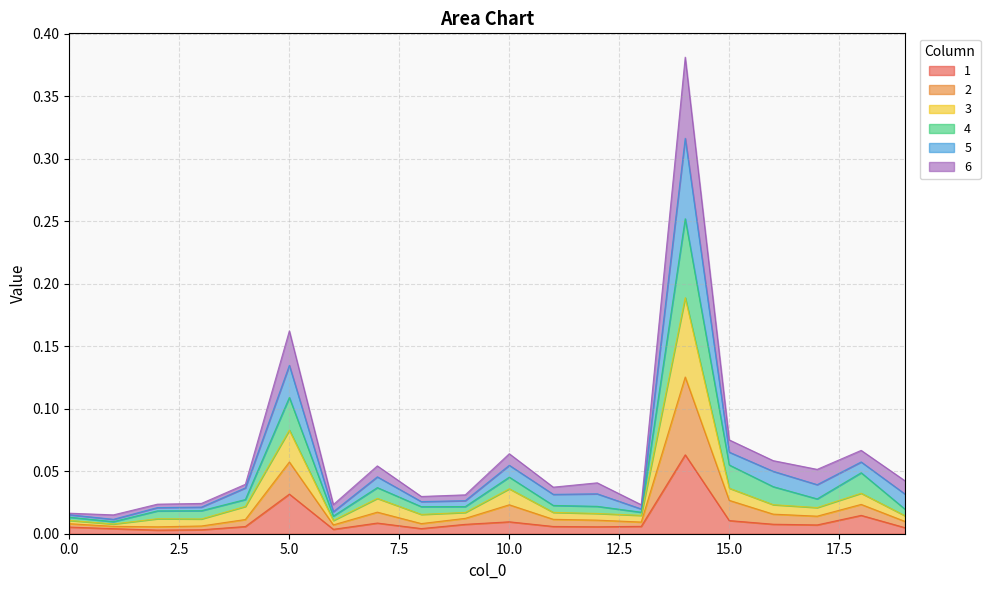

At how many categories does at least one series exceed 0?

20